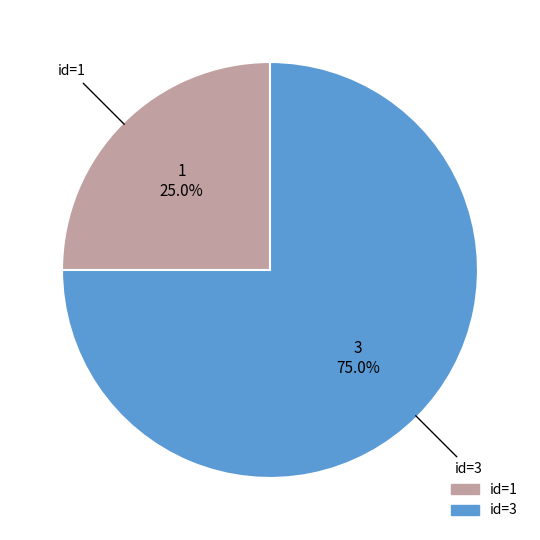

What portion of the pie excludes id=1?

75.0%